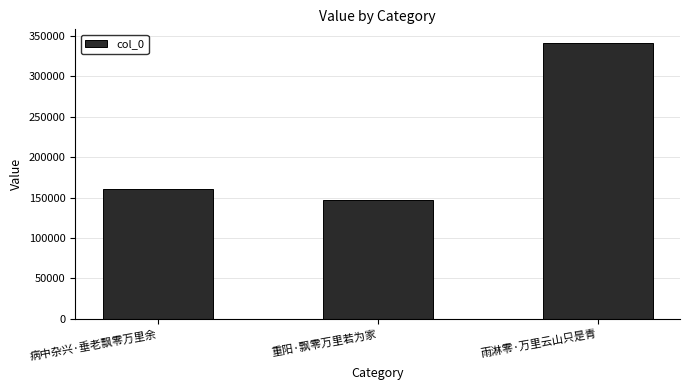

Is it true that the value at 病中杂兴·垂老飘零万里余 is 44859?

False